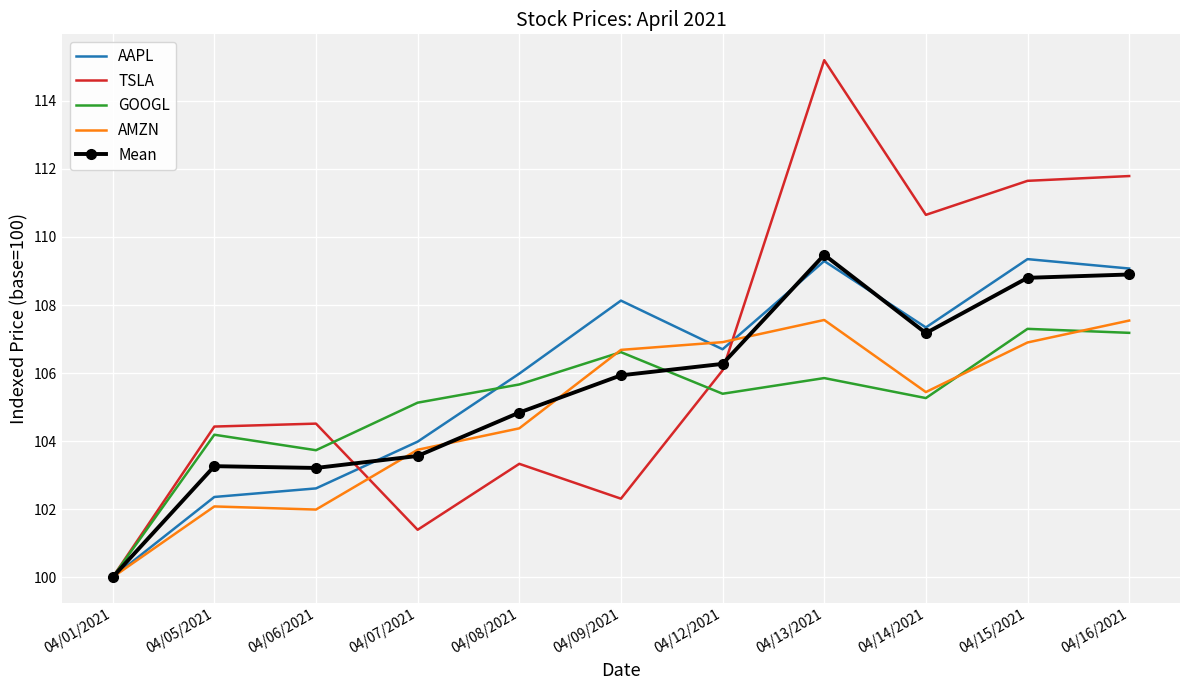

What is the spread (max minus min) of values at 04/09/2021?

5.8